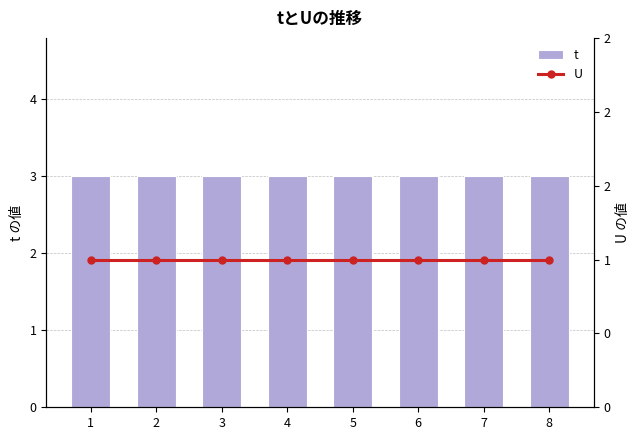

Which series changed the most between 3 and 7?

t